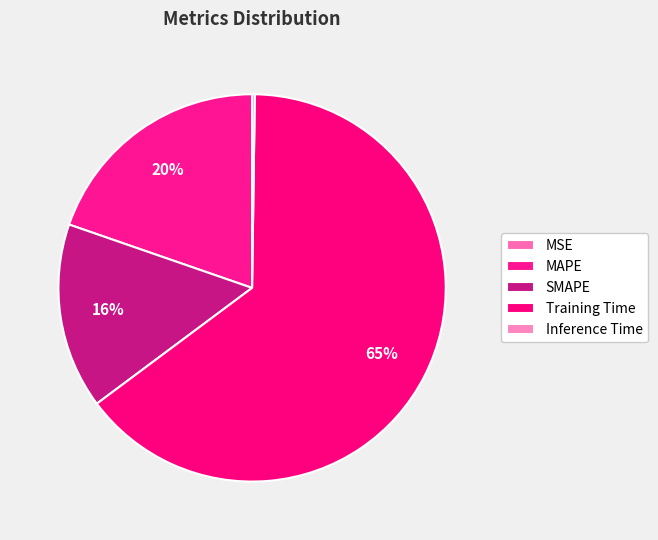

What is the change in value from MSE to Training Time?

+1.8